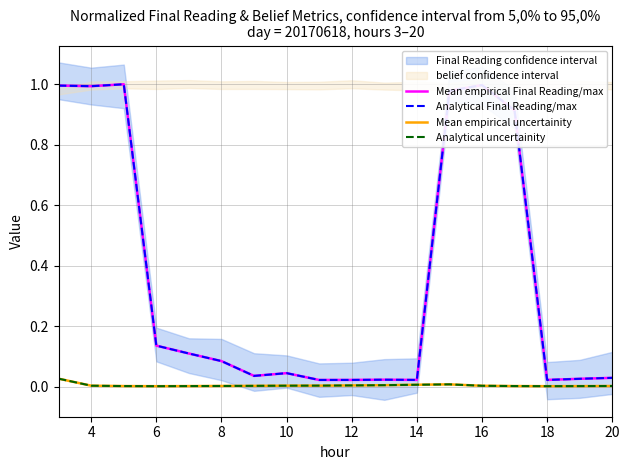

Does the chart have visible grid lines?

Yes